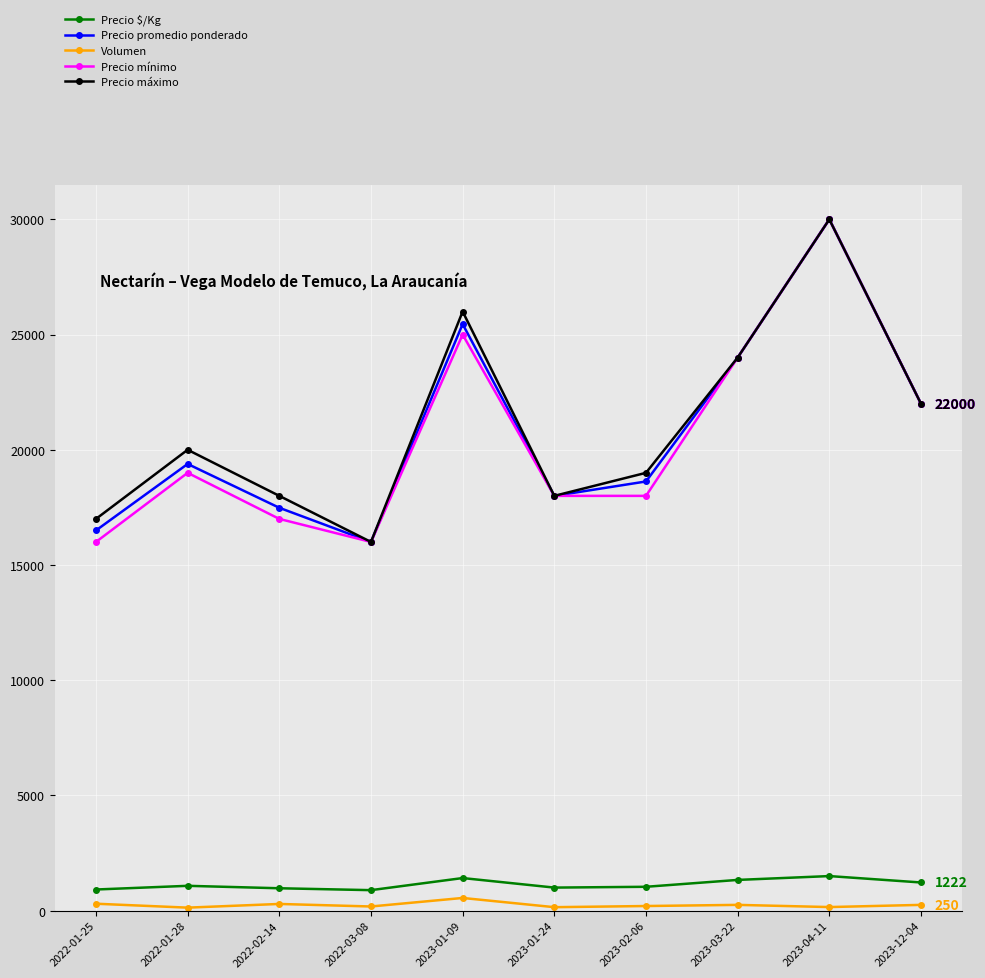

What is the difference between the Precio promedio ponderado values at 2023-04-11 and 2023-02-06?

11375